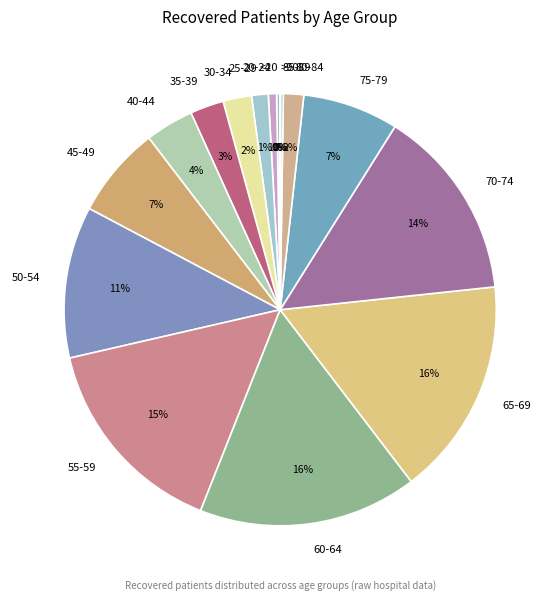

What percentage is the 35-39 slice, to the nearest percent?

3%